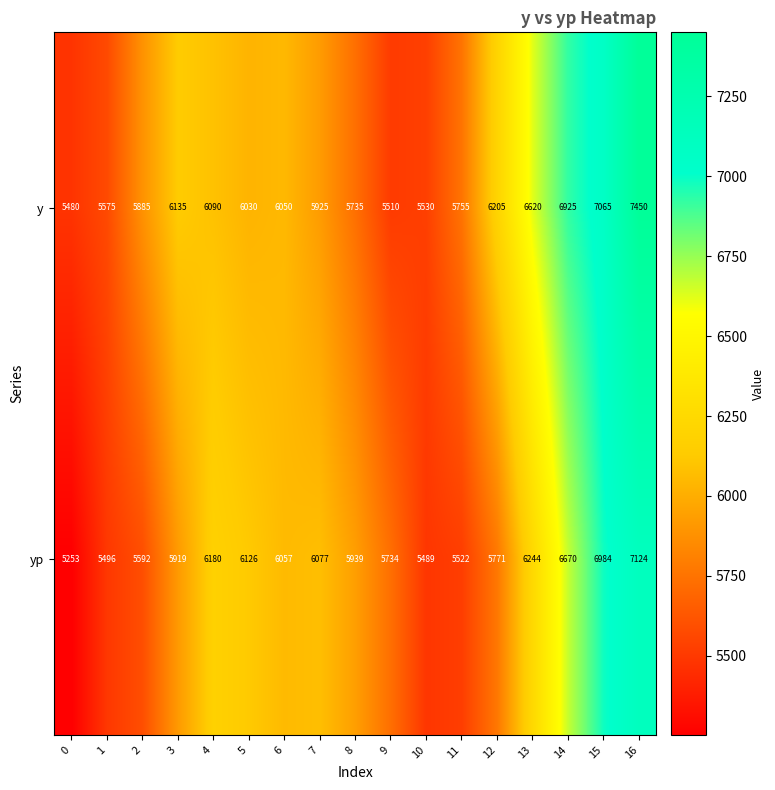

List the series in order of their overall mean, lowest first.

yp, y